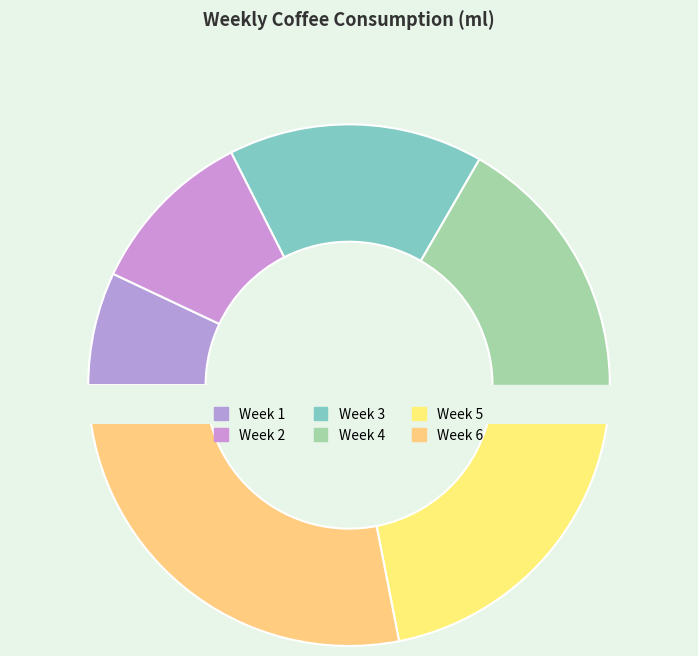

Does Week 3 account for over 50% of the chart?

No